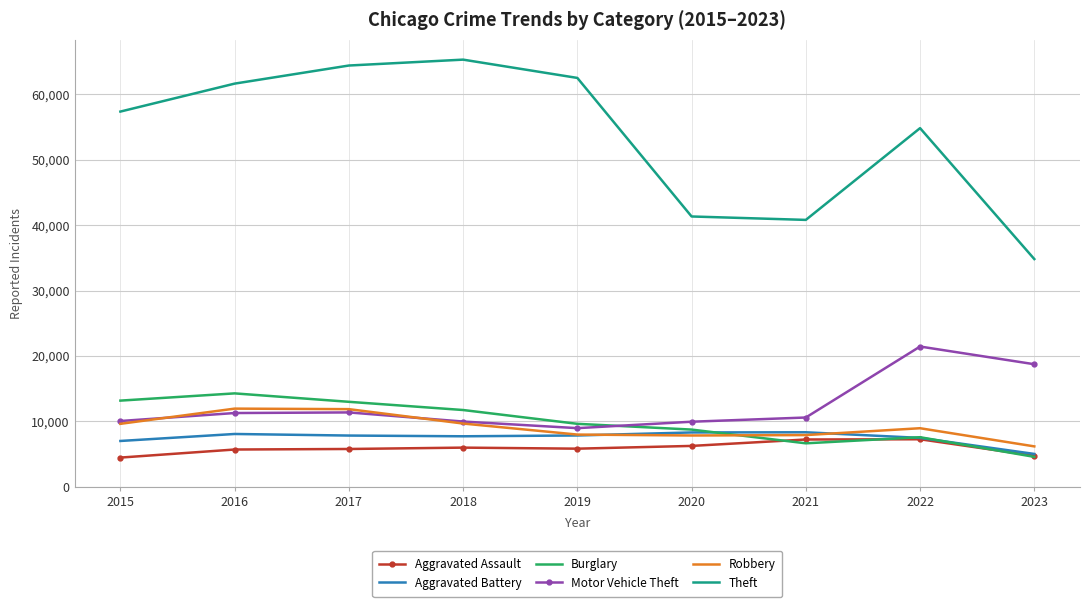

Which series has the largest total across all categories?

Theft